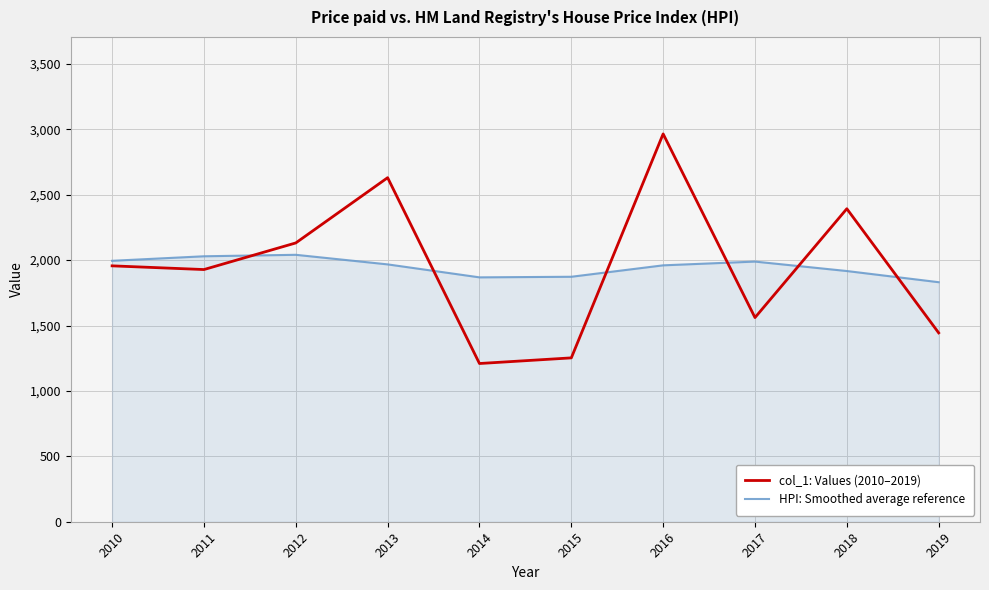

Count the number of data series in this chart.

2